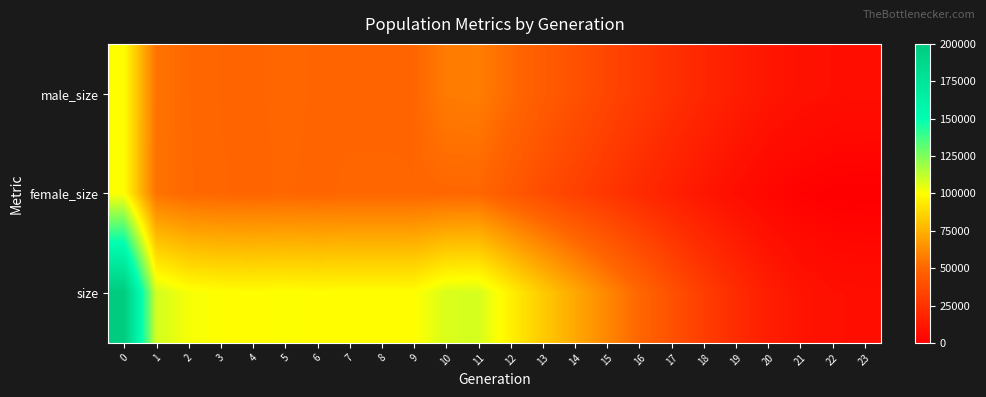

Reading right to left, what are all the values shown in this chart?

male_size: 23=7500	22=7769	21=8940	20=11203	19=14694	18=19149	17=23847	16=29119	15=34373	14=40214	13=45253	12=51576	11=57968	10=57308	9=49952	8=49787	7=49824	6=49964	5=50183	4=49927	3=49973	2=50861	1=54633	0=100023
female_size: 23=0	22=220	21=1484	20=3685	19=7225	18=11408	17=16126	16=21403	15=26862	14=32052	13=37939	12=43906	11=50351	10=50293	9=50025	8=50197	7=50166	6=49801	5=50131	4=49809	3=50110	2=50930	1=54419	0=100060
size: 23=7500	22=7989	21=10424	20=14888	19=21919	18=30557	17=39973	16=50522	15=61235	14=72266	13=83192	12=95482	11=108319	10=107601	9=99977	8=99984	7=99990	6=99765	5=100314	4=99736	3=100083	2=101791	1=109052	0=200083